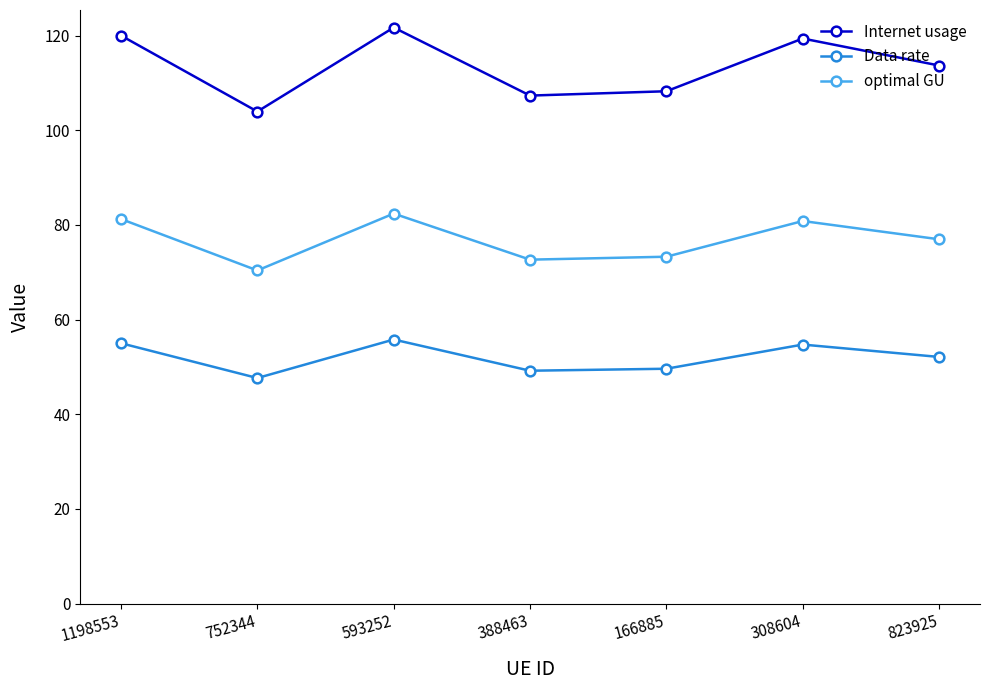

What are all the series names shown in the legend?

Internet usage, Data rate, optimal GU